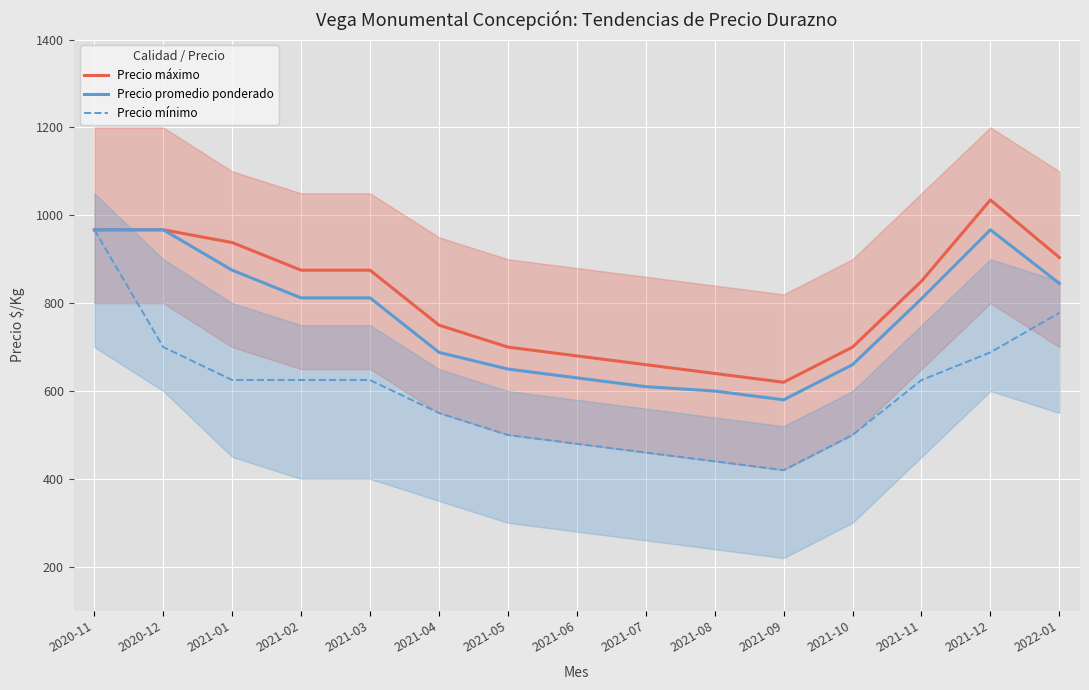

What is the highest value of the Precio máximo series?

1035